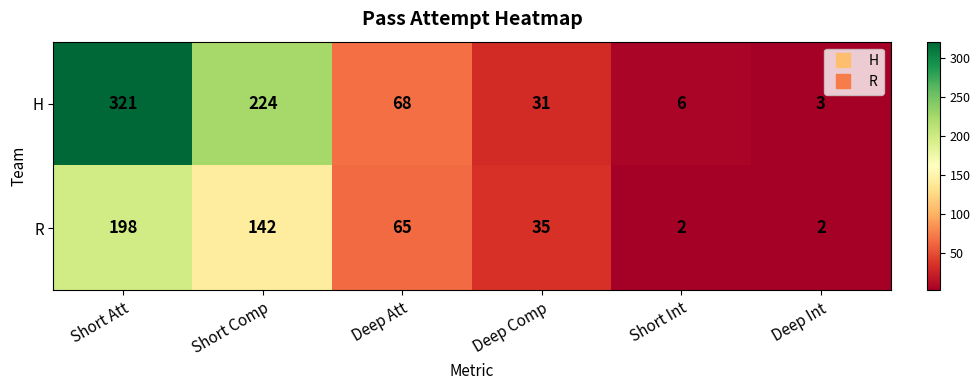

What is the sum of all R values?

444